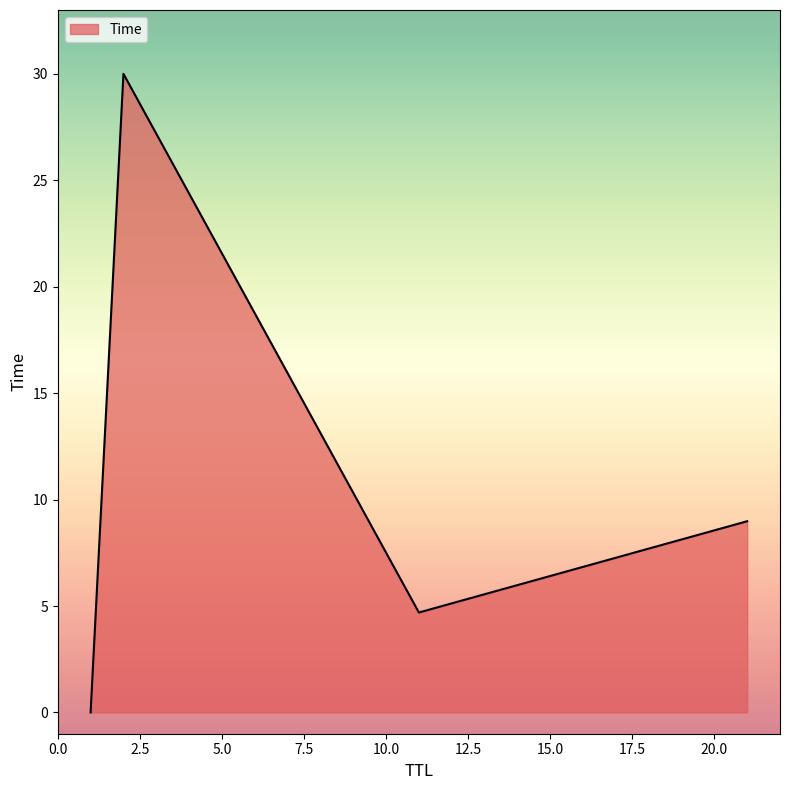

How many lines are shown in the chart?

1